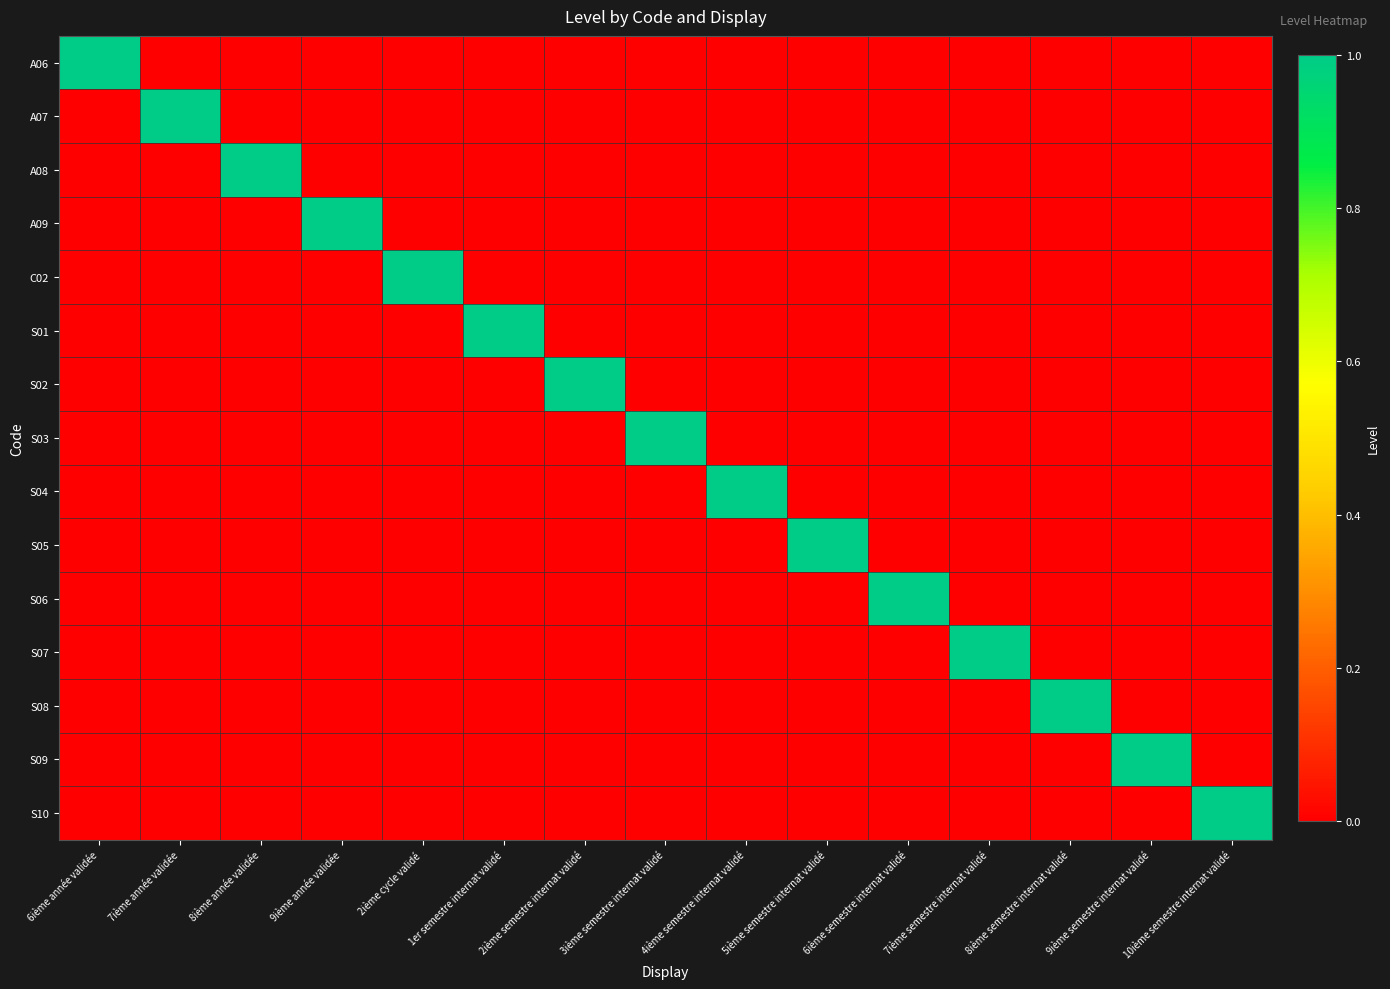

Which series has the largest total across all categories?

A06